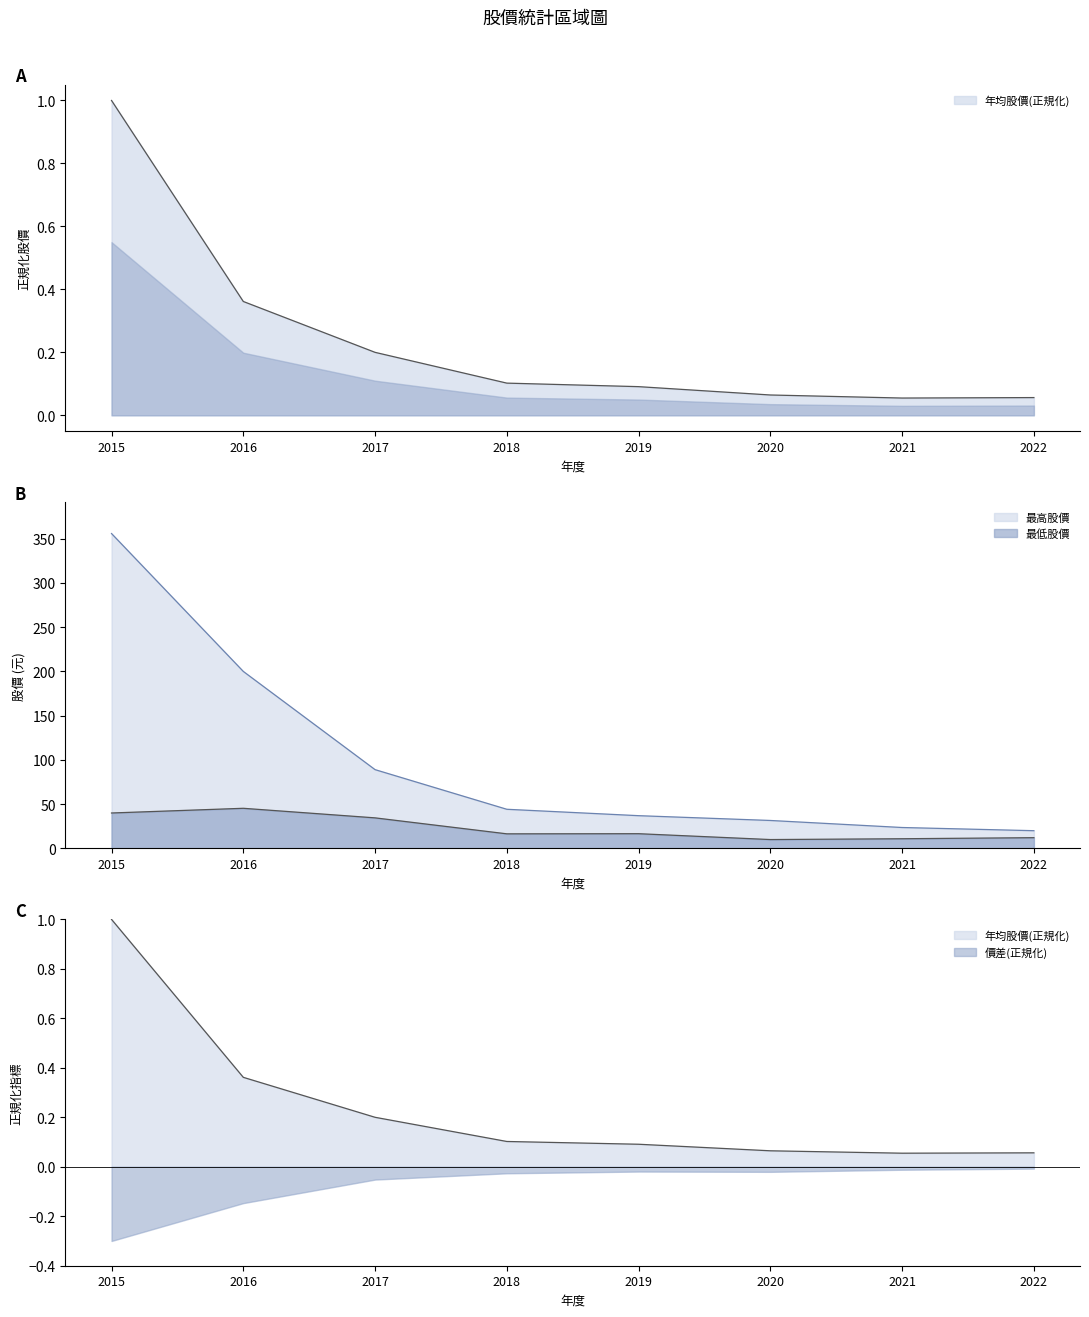

Between 2017 and 2020, which is larger?

2017